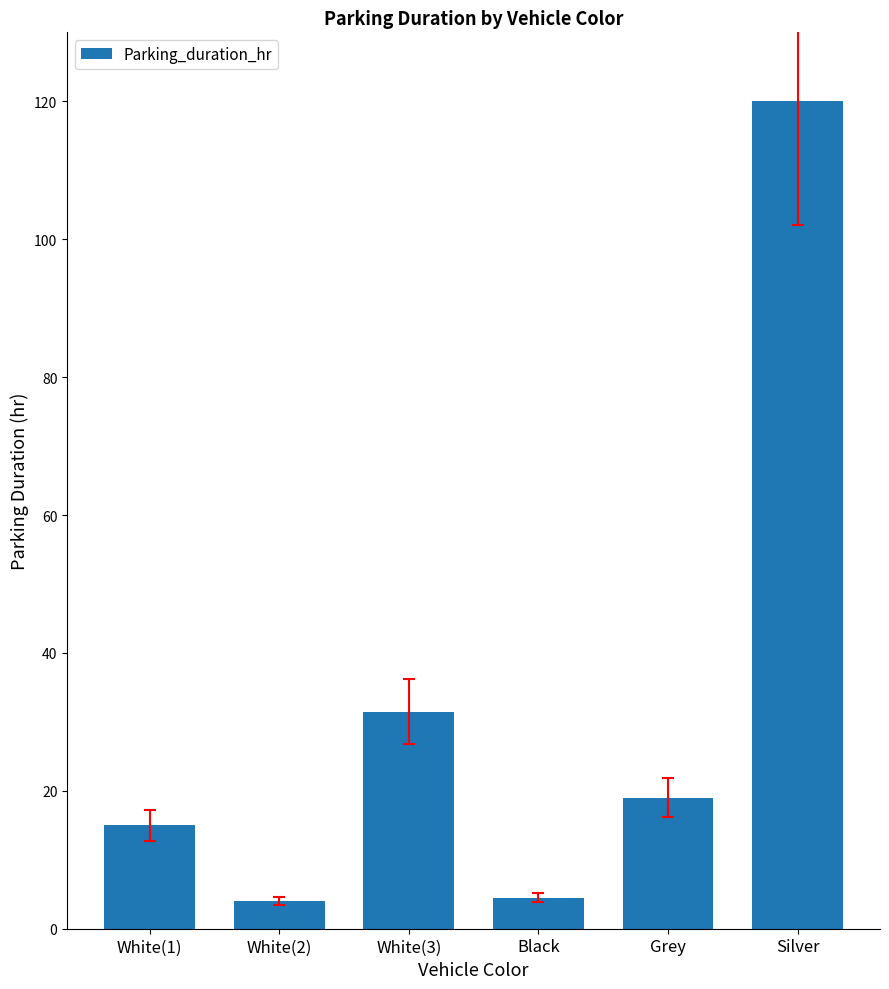

What is the difference between the values at White(1) and Silver?

105.0